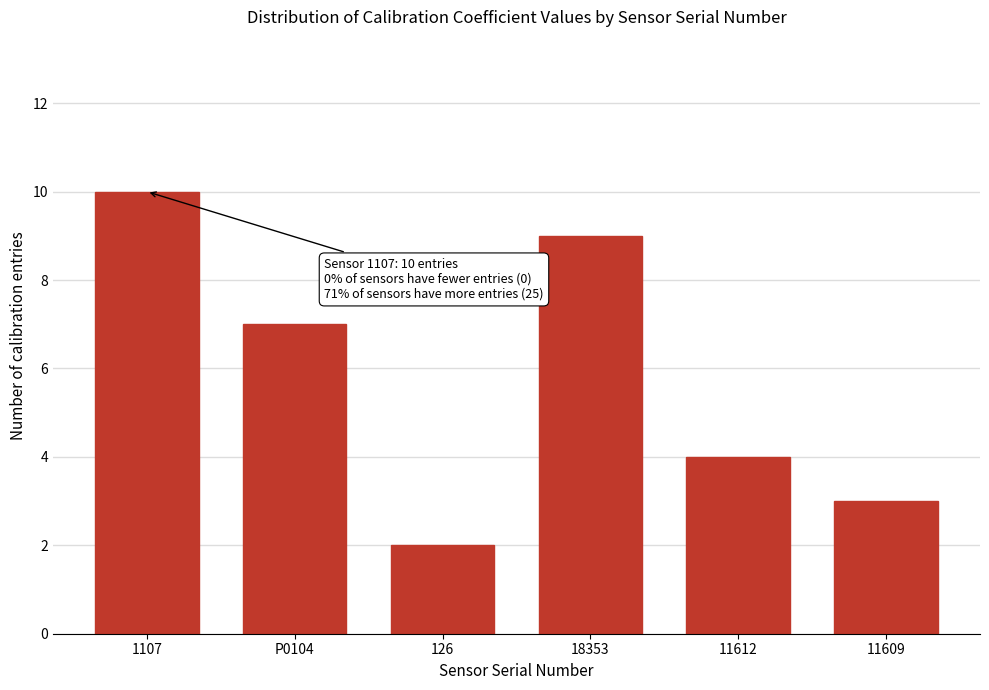

Reading left to right, extract all data points from this chart.

10	7	2	9	4	3